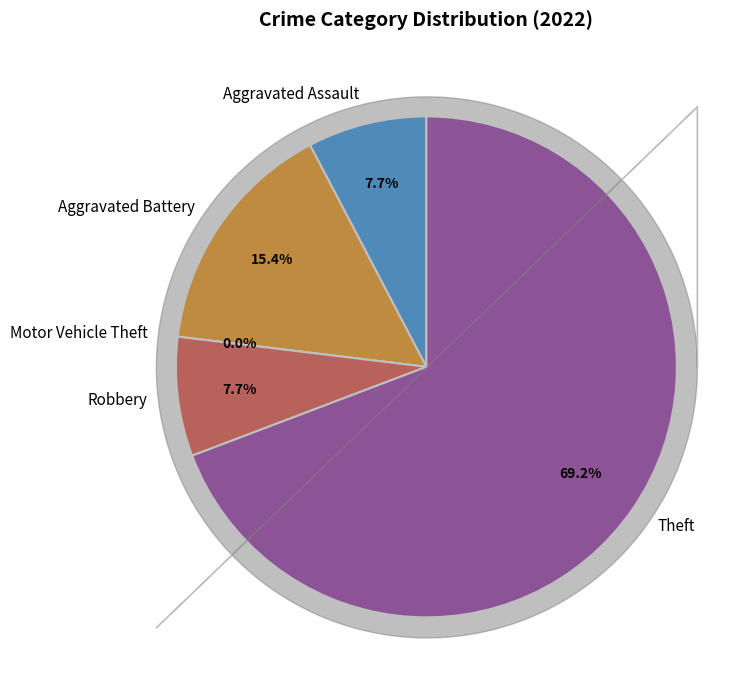

Is there a majority slice in this chart?

Yes